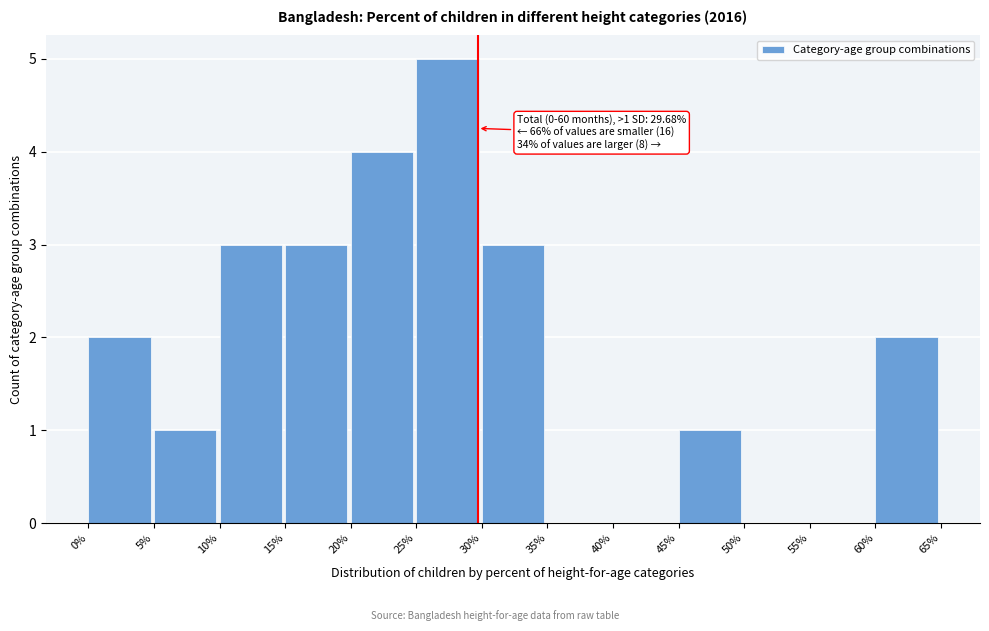

Which range on the x-axis has the tallest bar?

25% to 30%